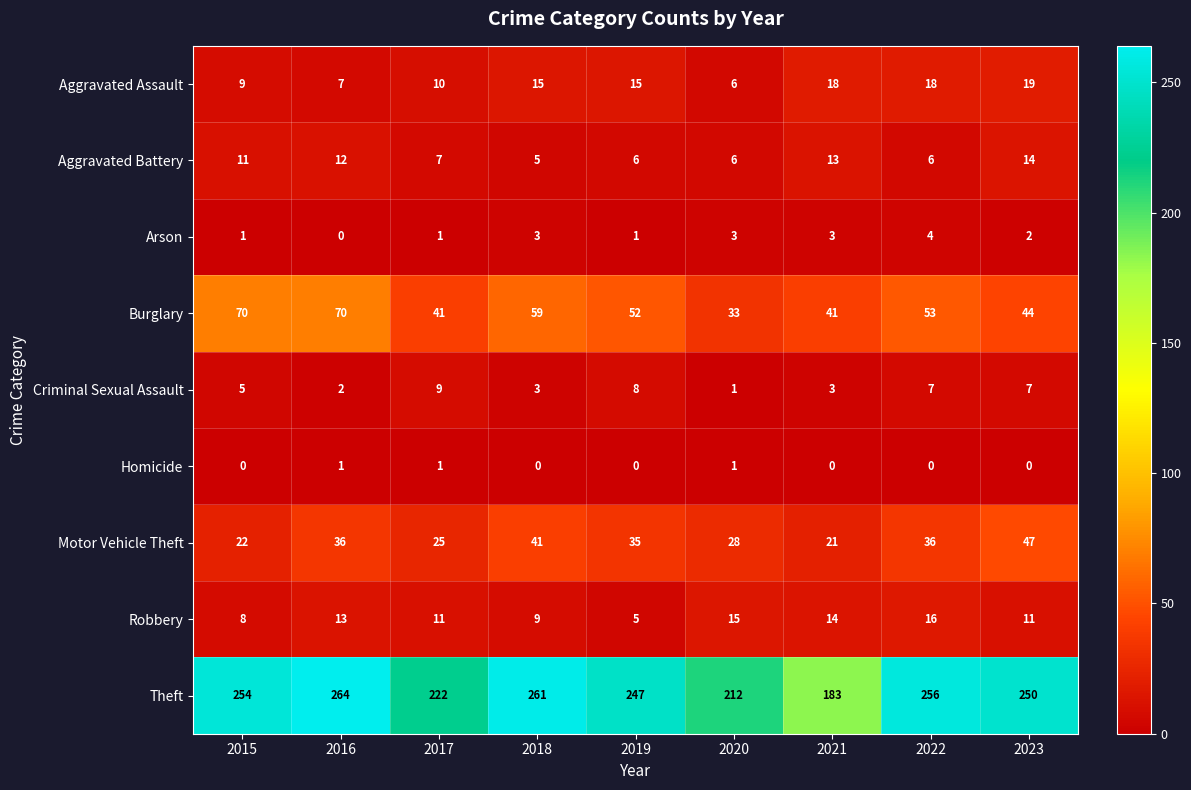

The value of Aggravated Battery at 2019 is 6. True or false?

True